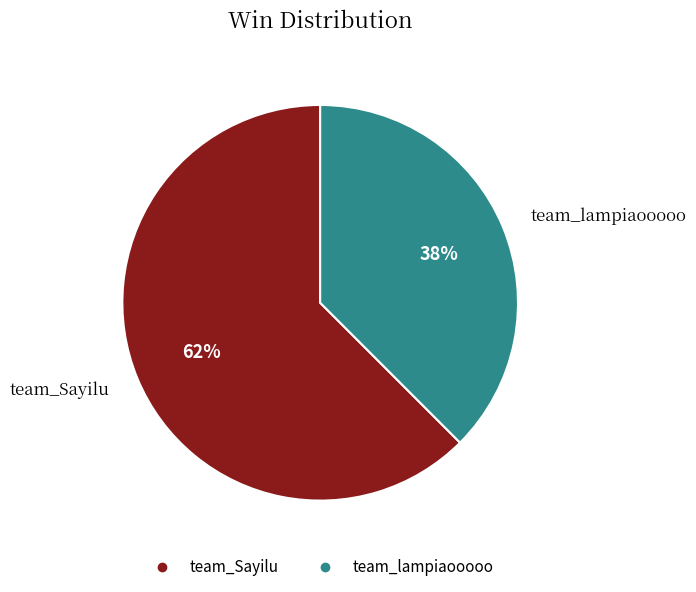

What is the ratio of the value at team_lampiaooooo to the value at team_Sayilu?

0.6